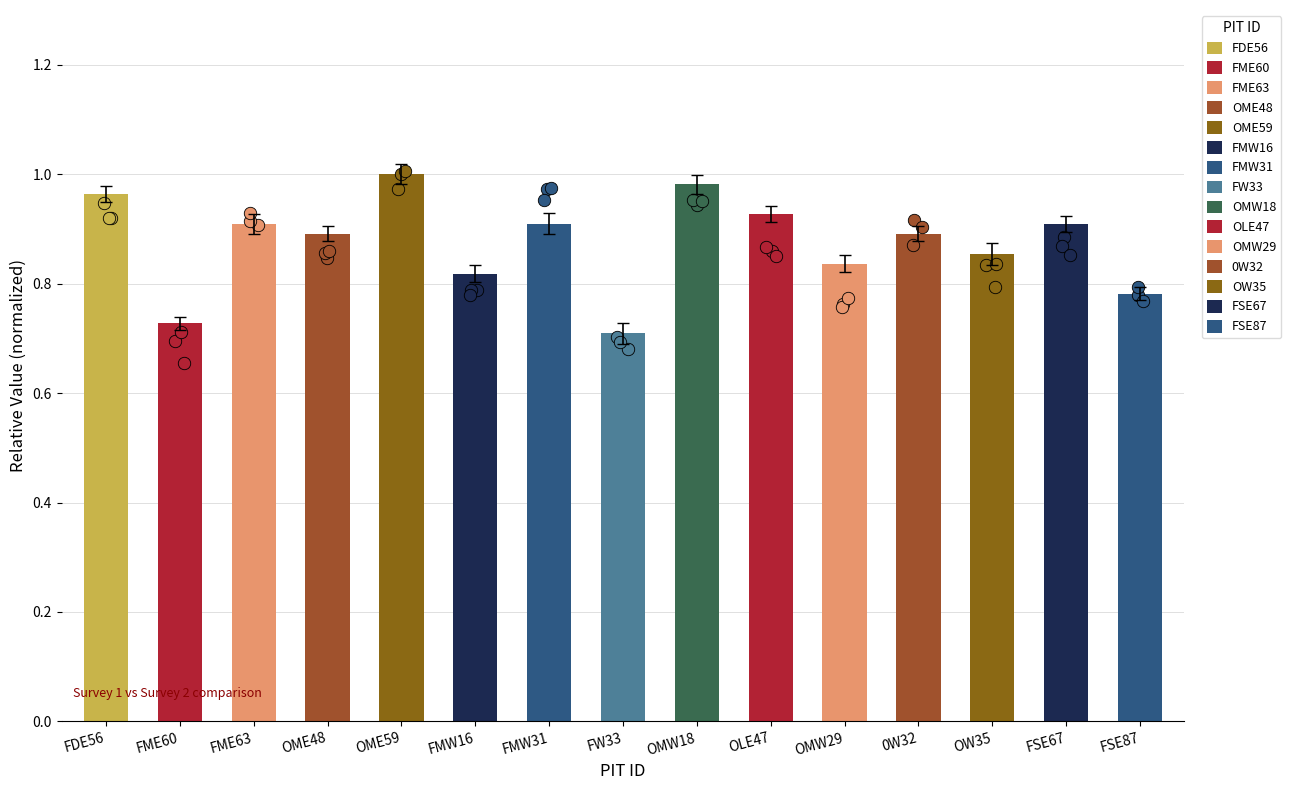

Between OMW18 and FW33, which is larger?

OMW18